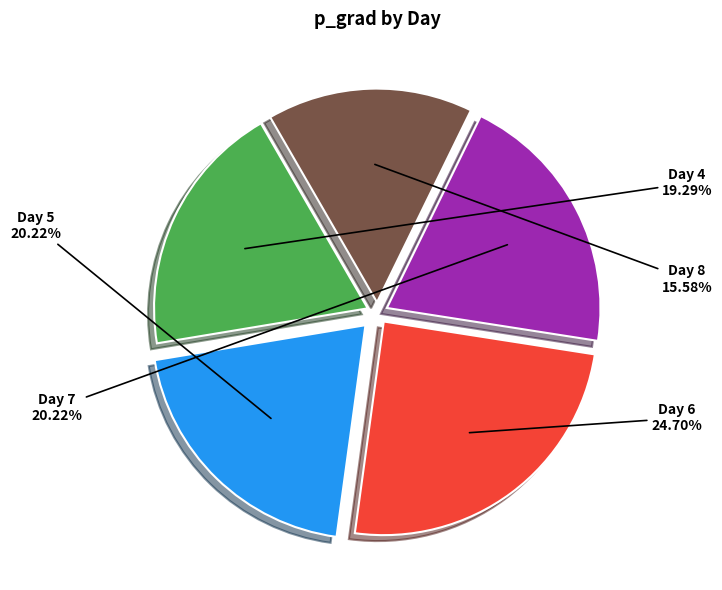

Does any single category account for the majority?

No